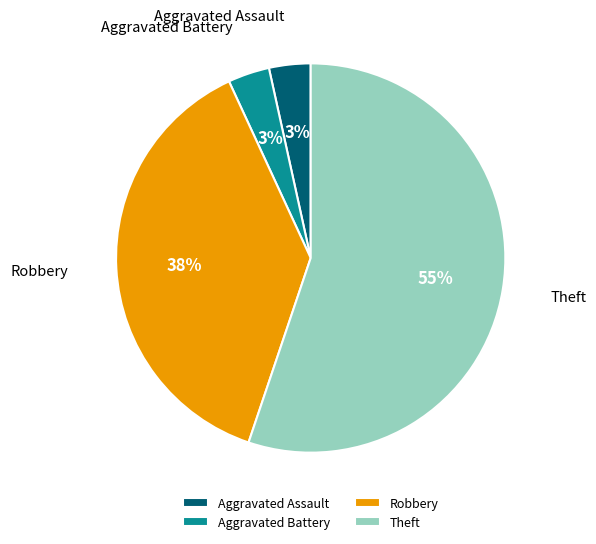

The Aggravated Battery slice represents 3% of the pie. True or false?

True